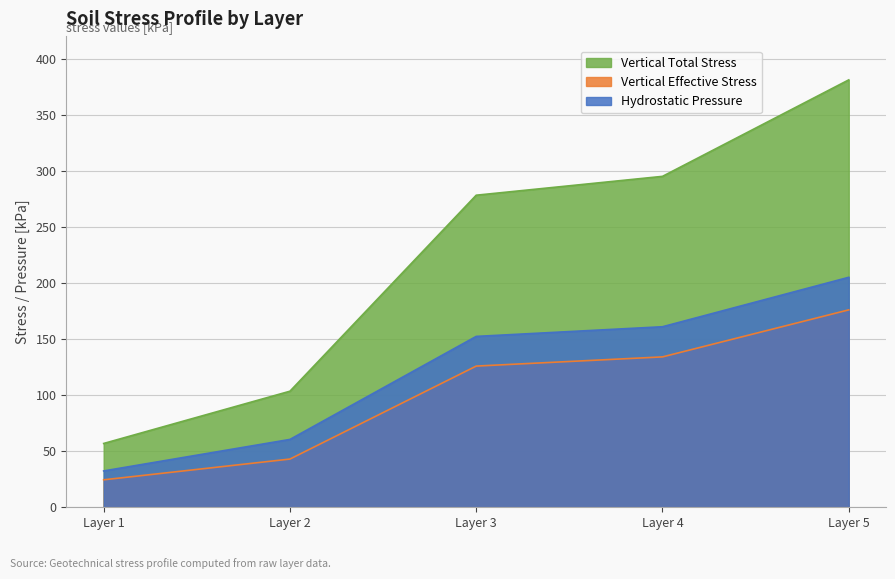

Where is Vertical Total Stress nearest to the value 218?

Layer 3